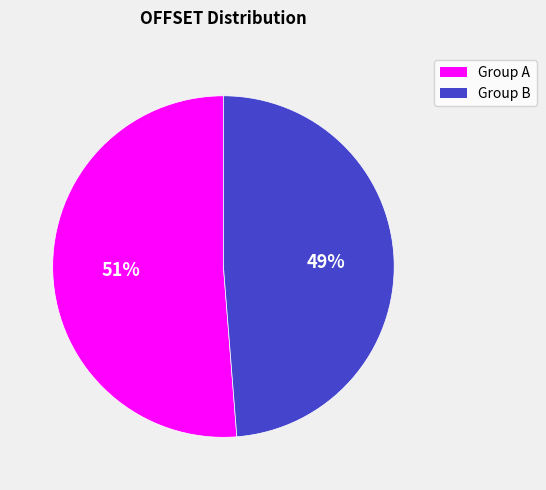

To the nearest percent, what is the average slice percentage?

50%